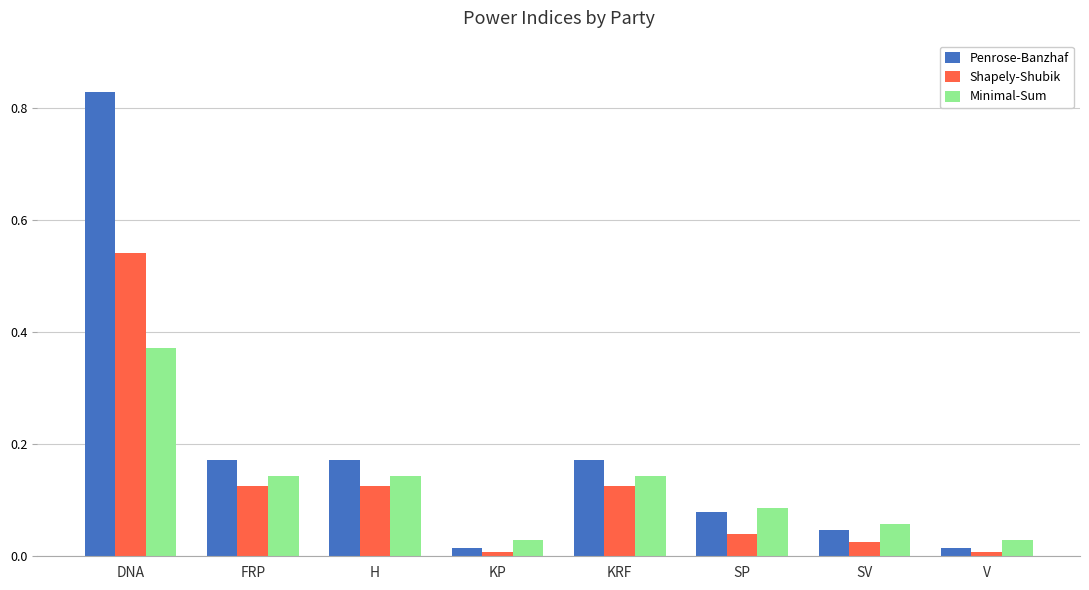

Is it true that Minimal-Sum equals 0.0 at KP?

True